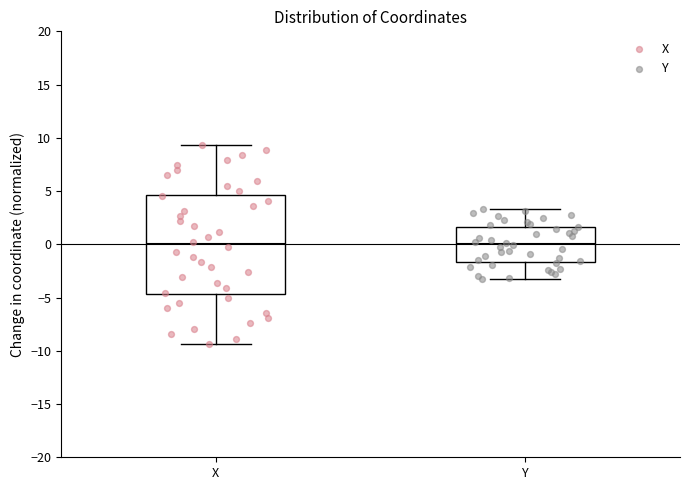

Where does the lower whisker of the box for X end on the y-axis? The values are not printed on the chart, so give them approximately, as read against the axis.

-9.5